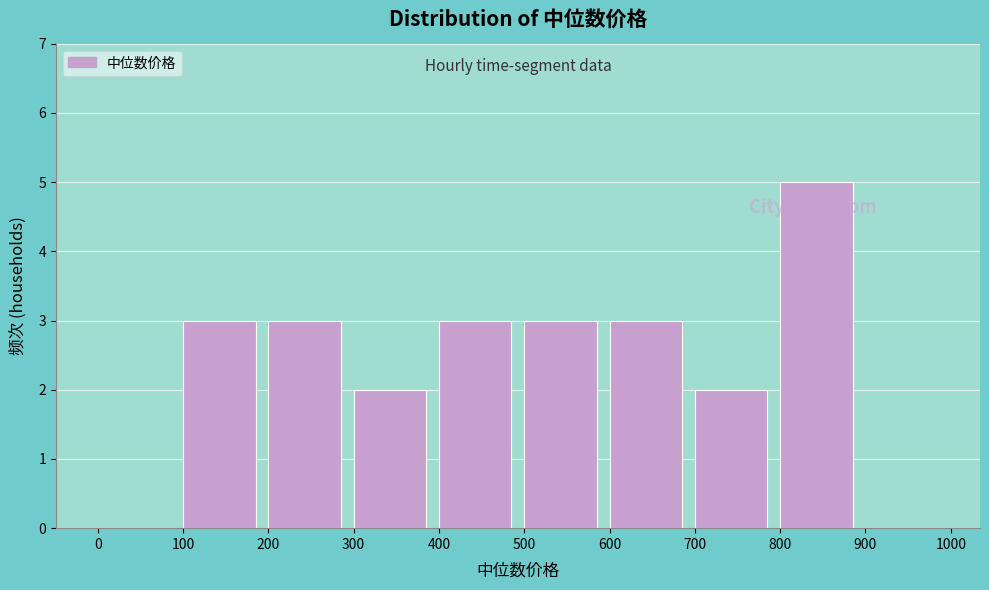

Which range on the x-axis has the tallest bar?

800 to 900